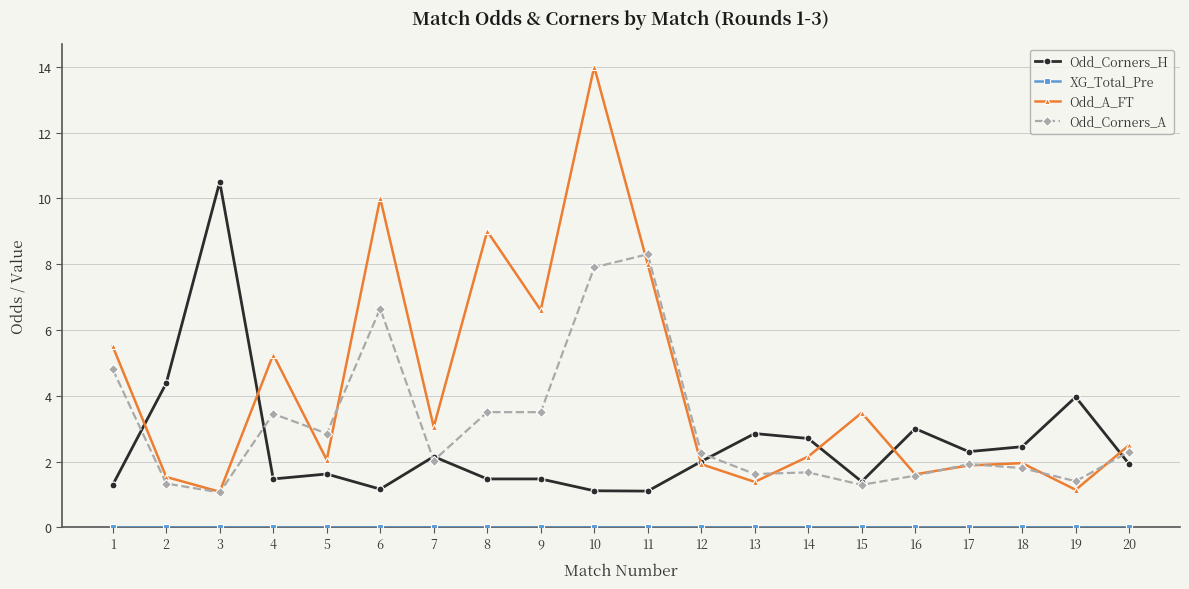

At which label does Odd_Corners_H first exceed 2?

2